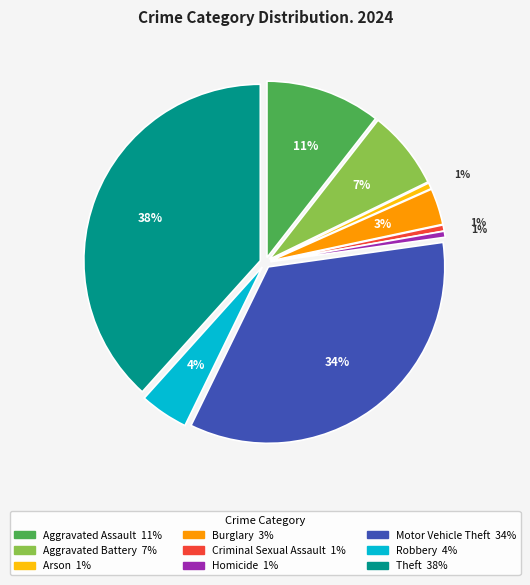

To the nearest percent, what percentage of the pie is Aggravated Assault?

11%